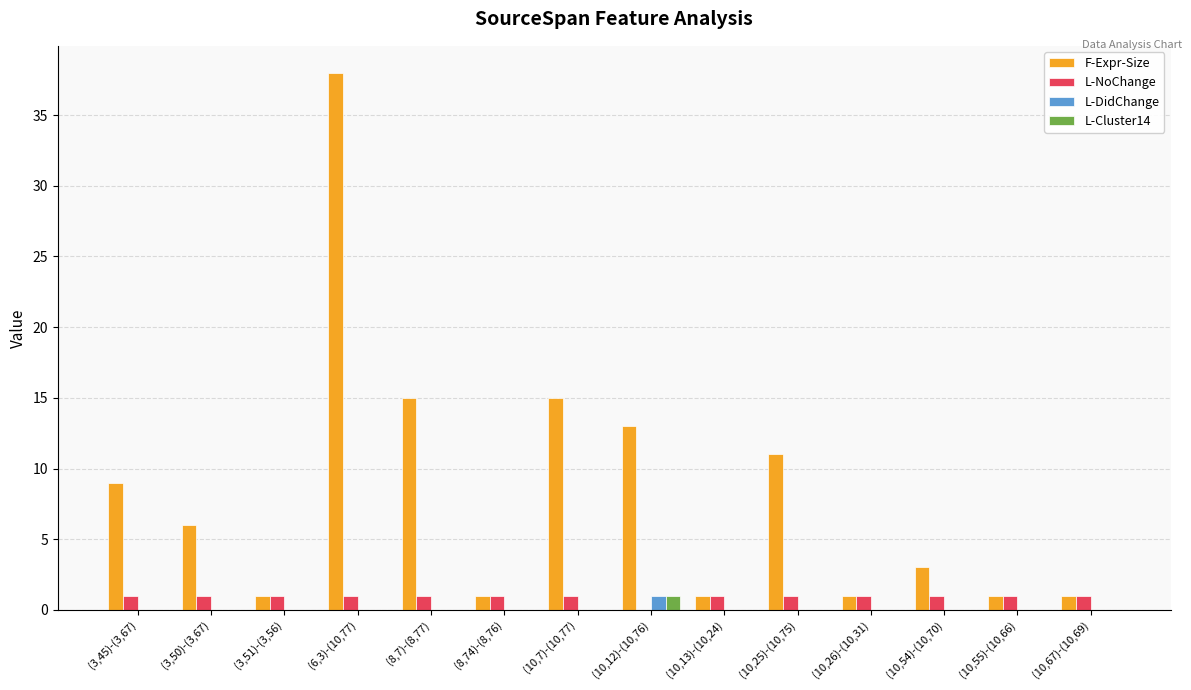

The L-Cluster14 series shows 0 at (10,55)-(10,66). True or false?

True